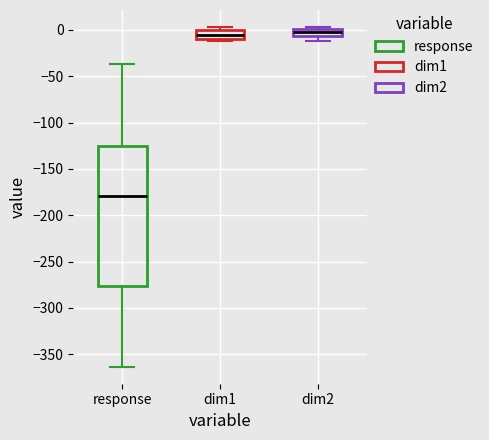

Which box has the lowest median line?

response